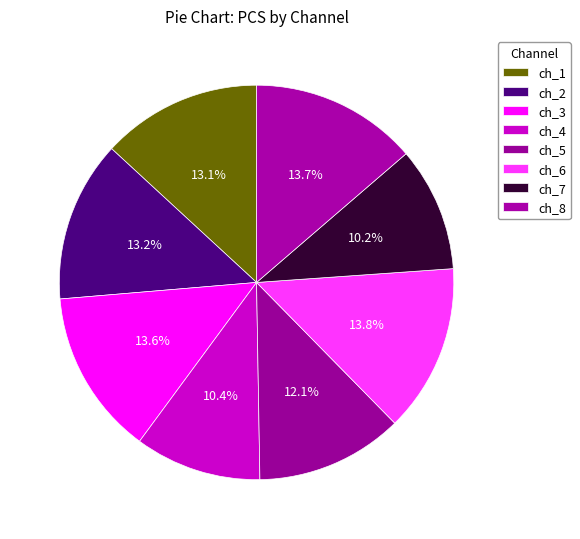

Is there any slice that represents more than half of the pie?

No